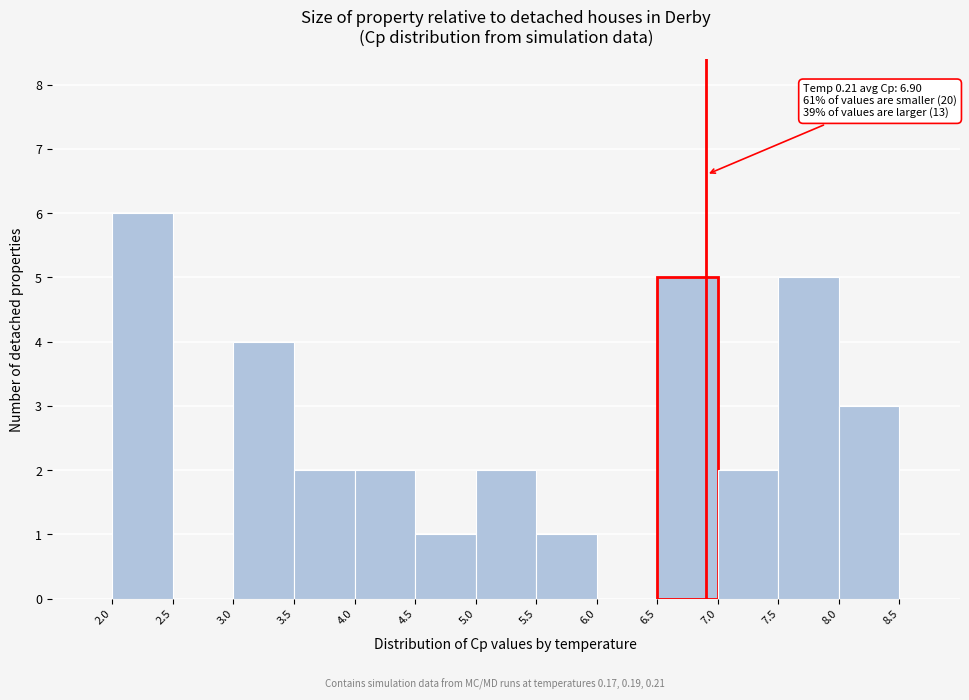

Over which range of the x-axis is the bar tallest?

2.0 to 2.5